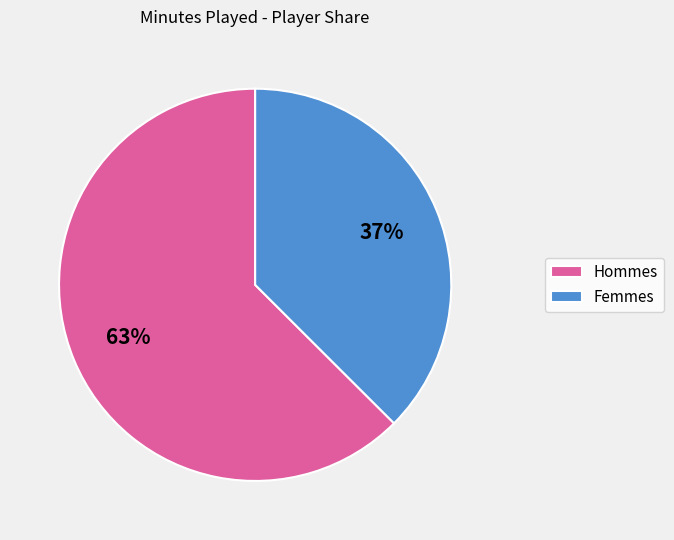

To the nearest percent, what percentage of the pie is Hommes?

63%